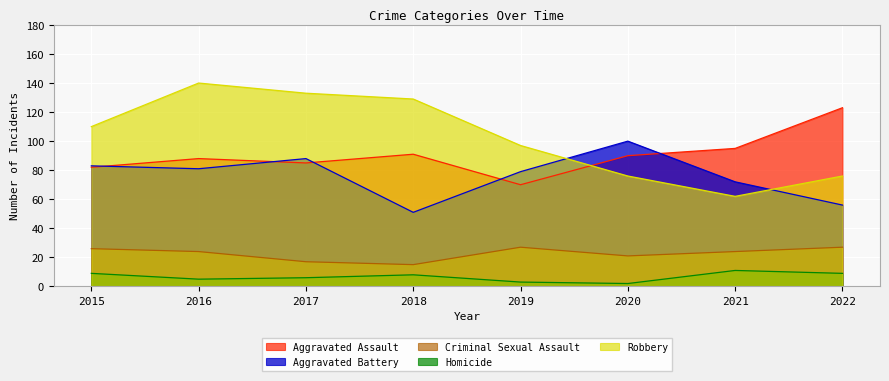

Is it true that Homicide equals 5 at 2016?

True